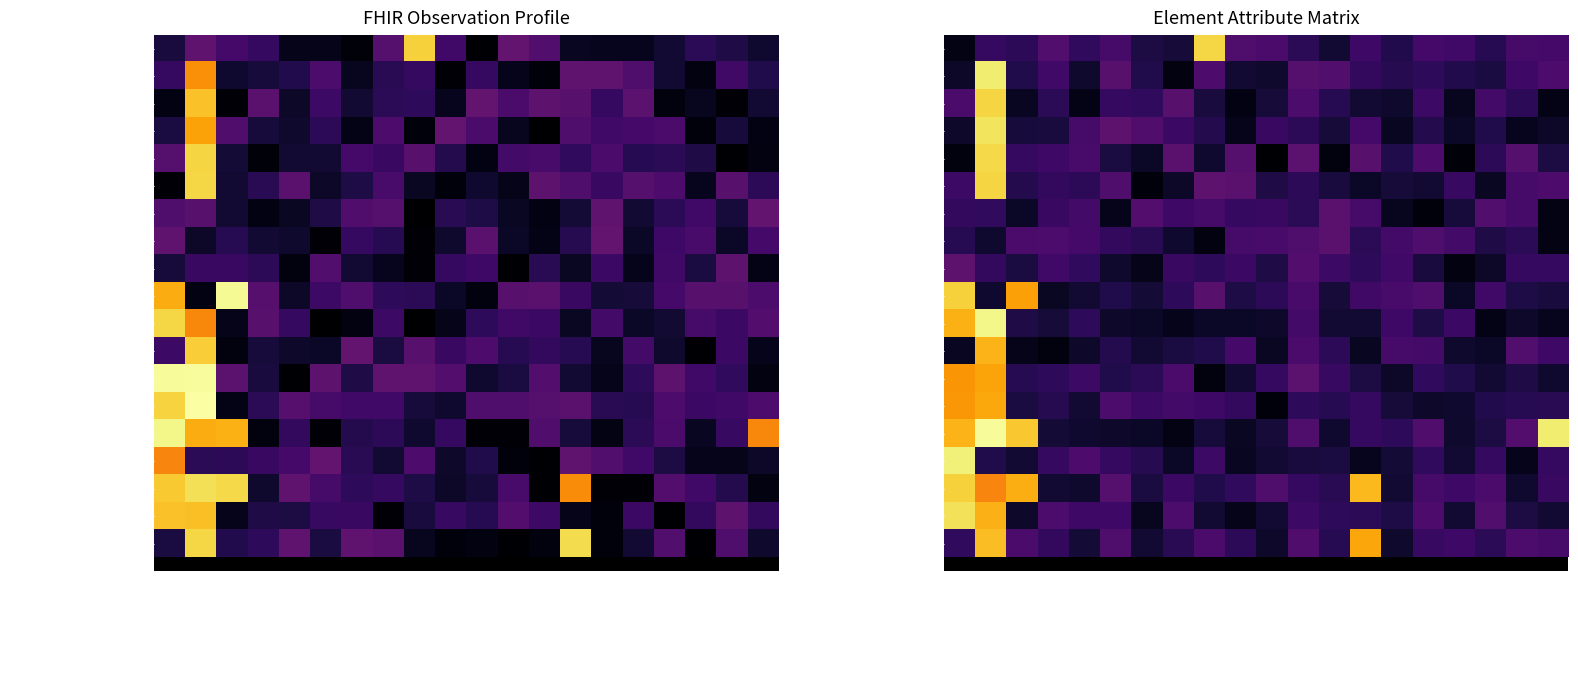

What is the greatest value displayed?

1.4